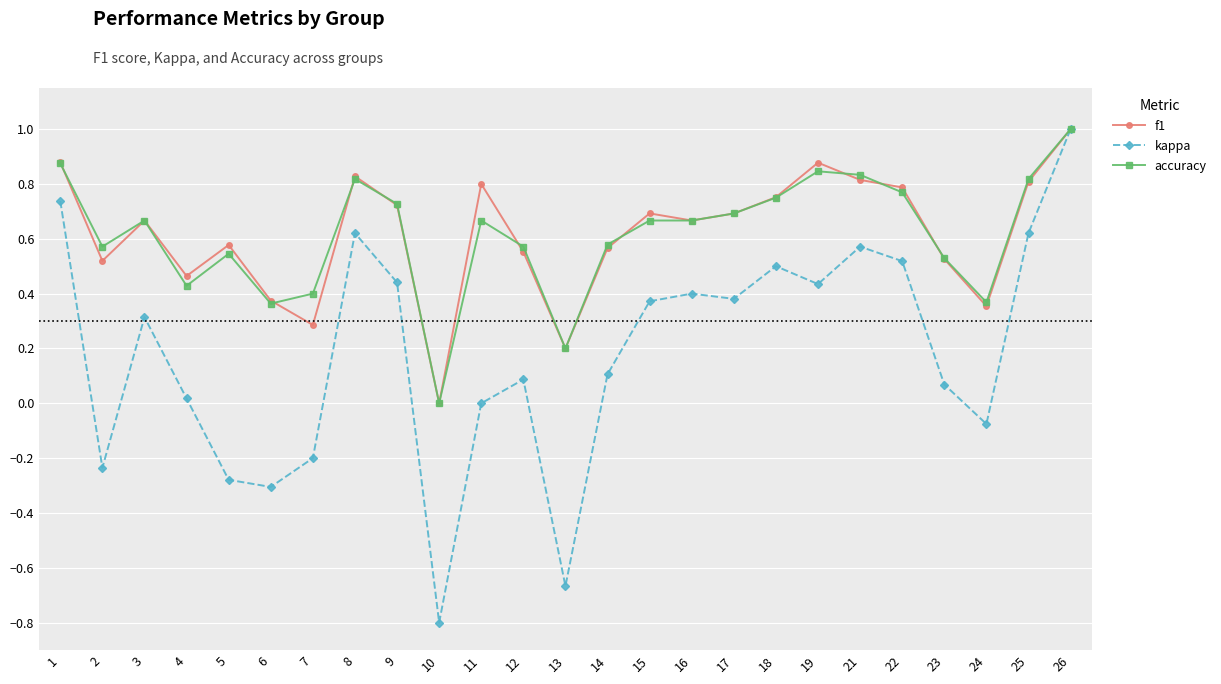

What is the total value across all series at 16?

1.7